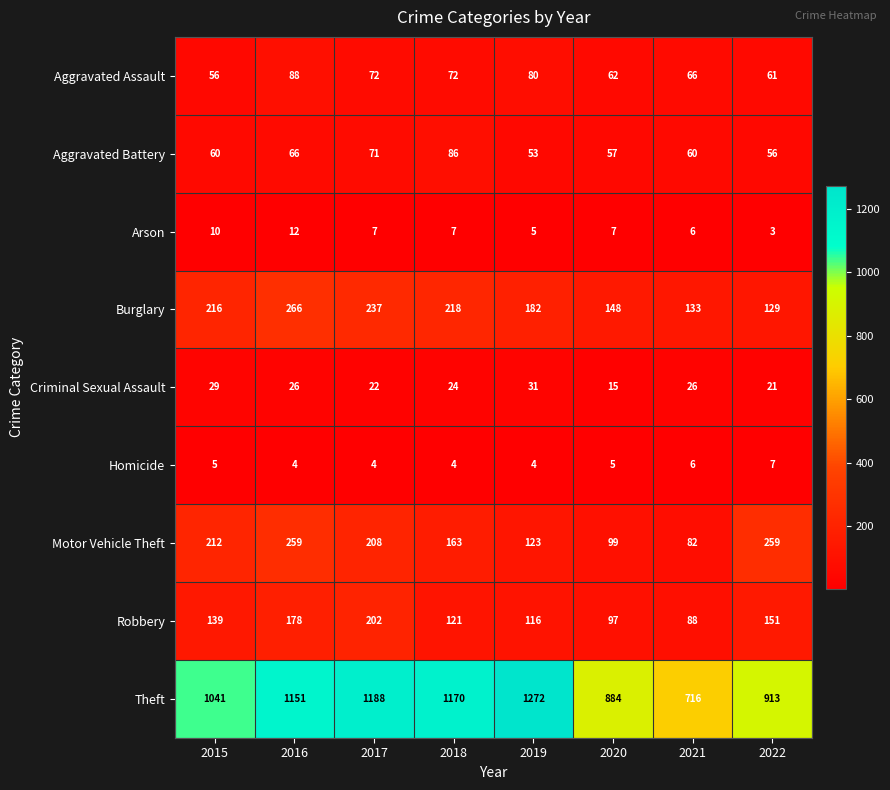

What is the minimum value shown in the chart?

3